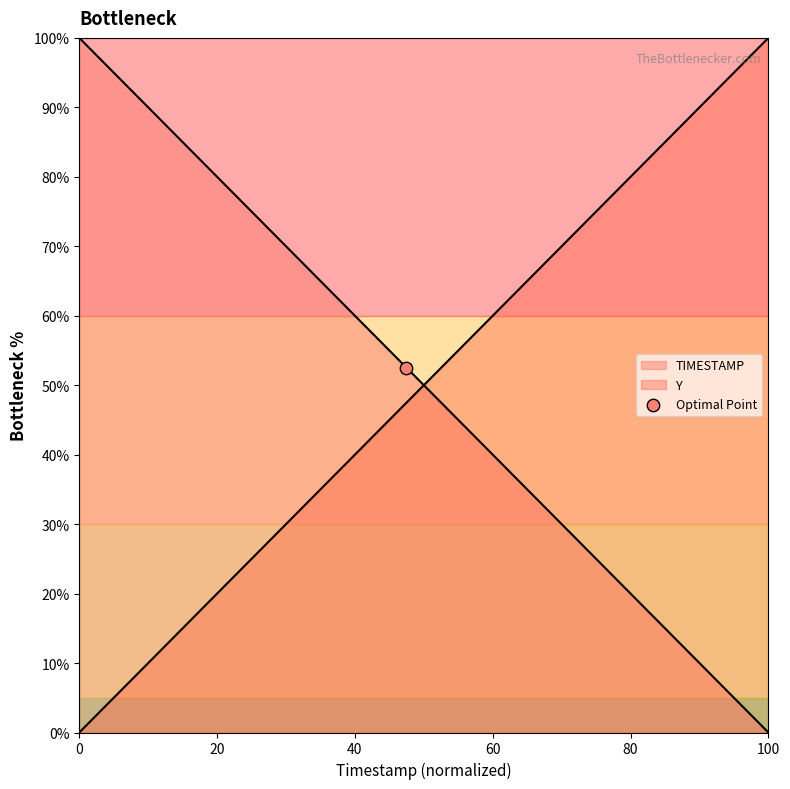

What are all the series names shown in the legend?

TIMESTAMP, Y